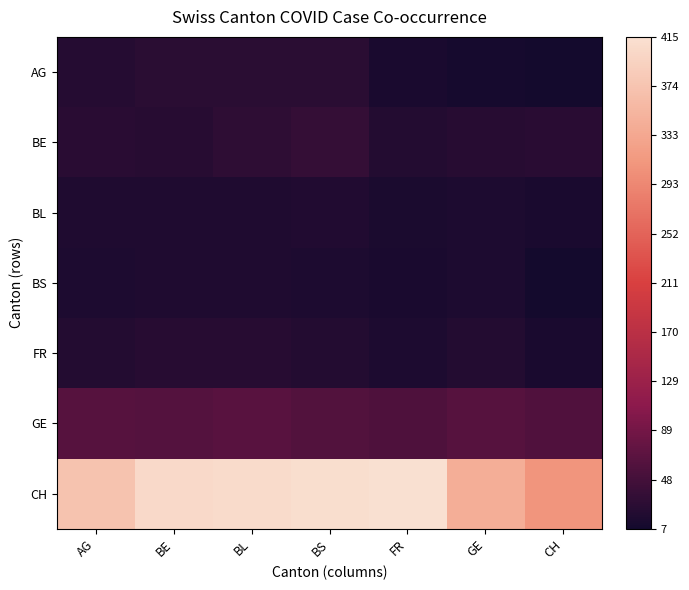

Which series has the widest spread of values?

CH